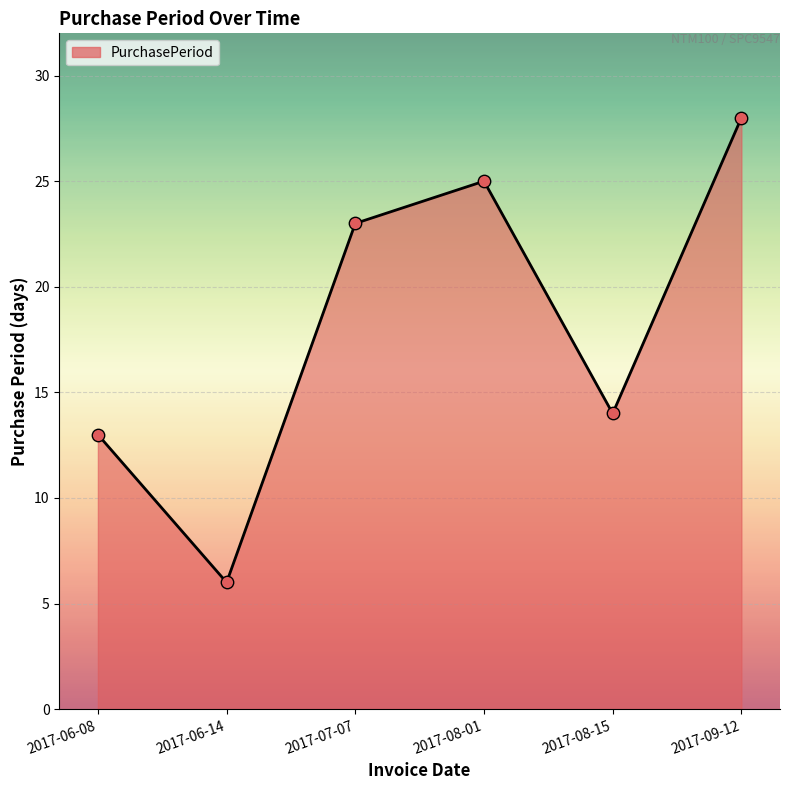

What is the change in value from 2017-08-01 to 2017-08-15?

-11